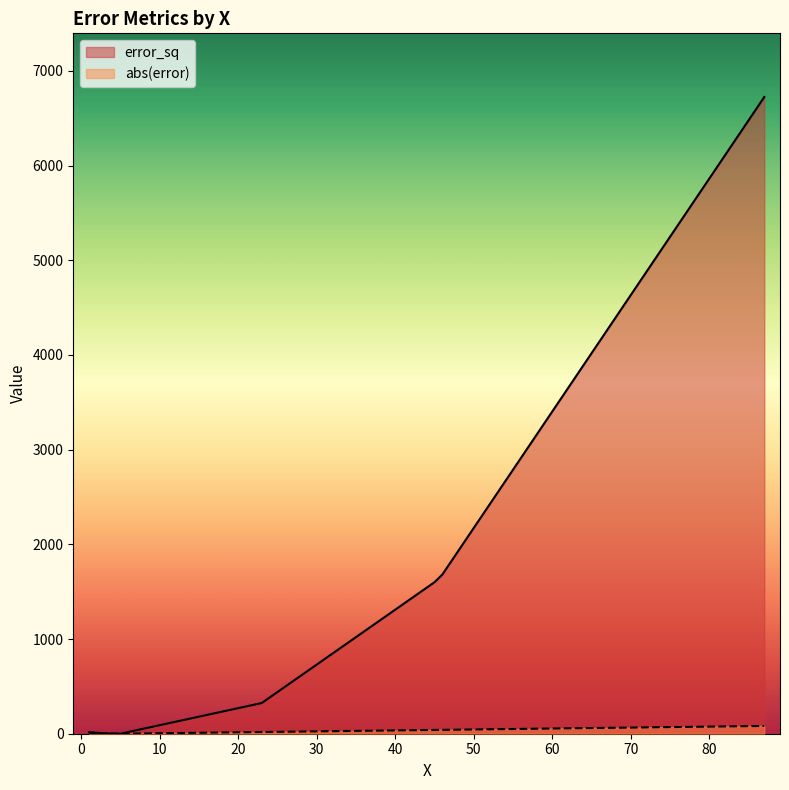

Rank the categories by abs(error) value from highest to lowest.

87, 46, 45, 23, 1, 3, 3, 4, 5